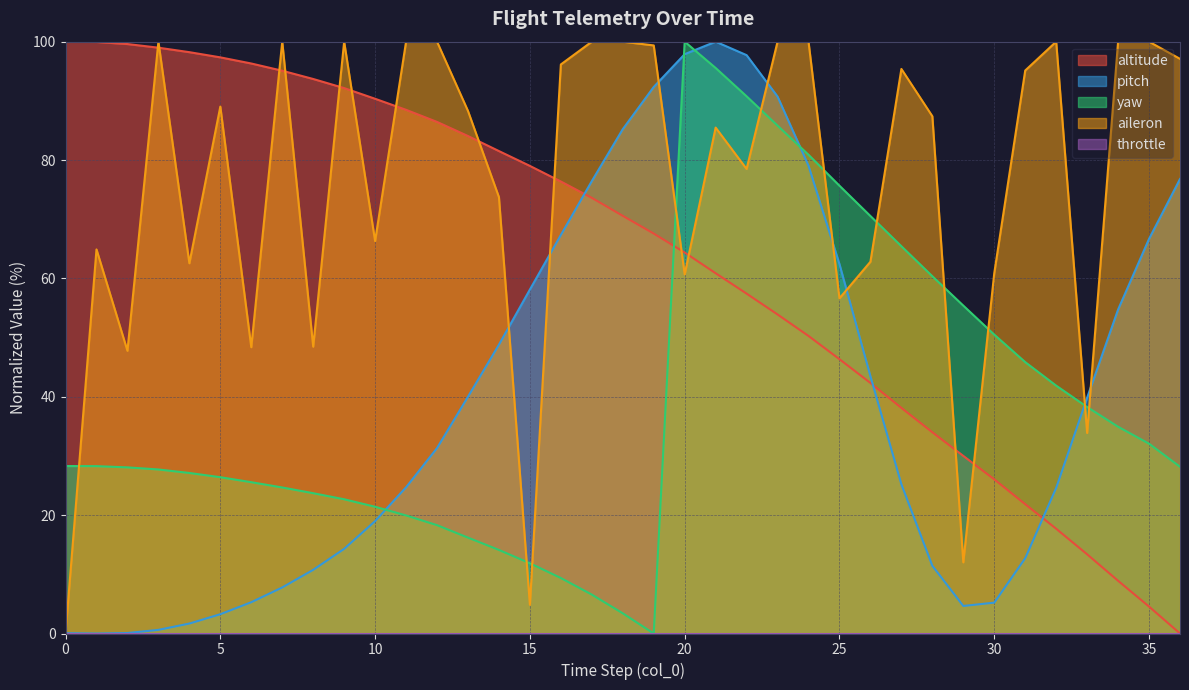

Which series changed the most between 12 and 26?

yaw